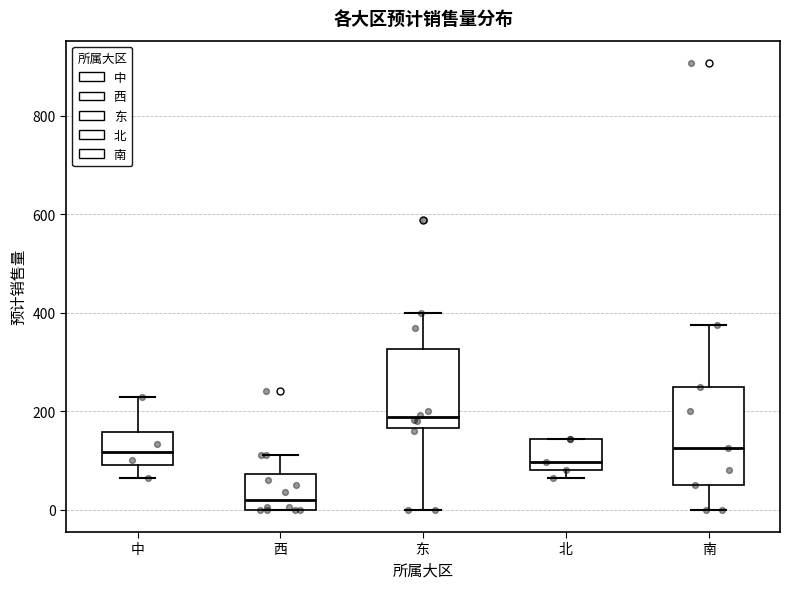

Comparing the boxes themselves (not the whiskers), which one is the tallest?

南